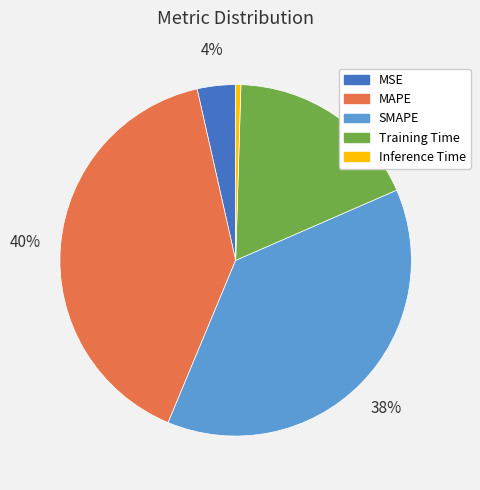

Is the sum of Inference Time and SMAPE greater than half?

No